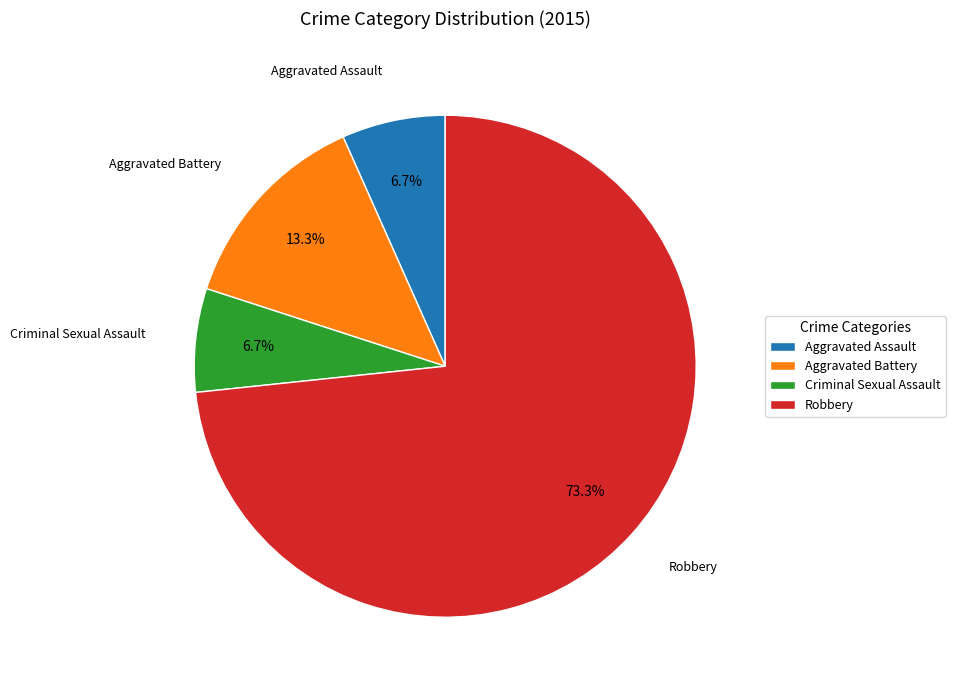

Which category has the biggest portion of the pie?

Robbery